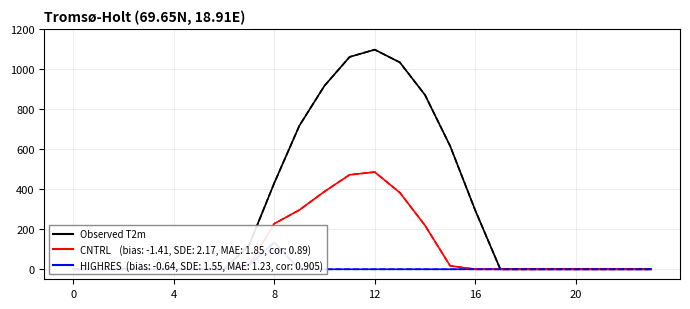

True or false: row_1.2 has a value of 0.0 at 9.

True